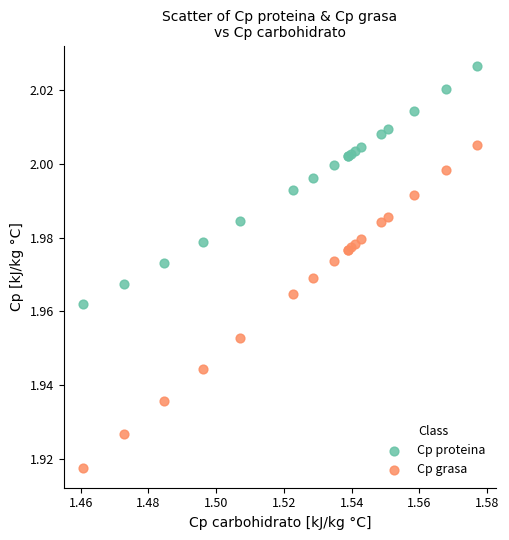

What are all the series names shown in the legend?

Cp proteina, Cp grasa